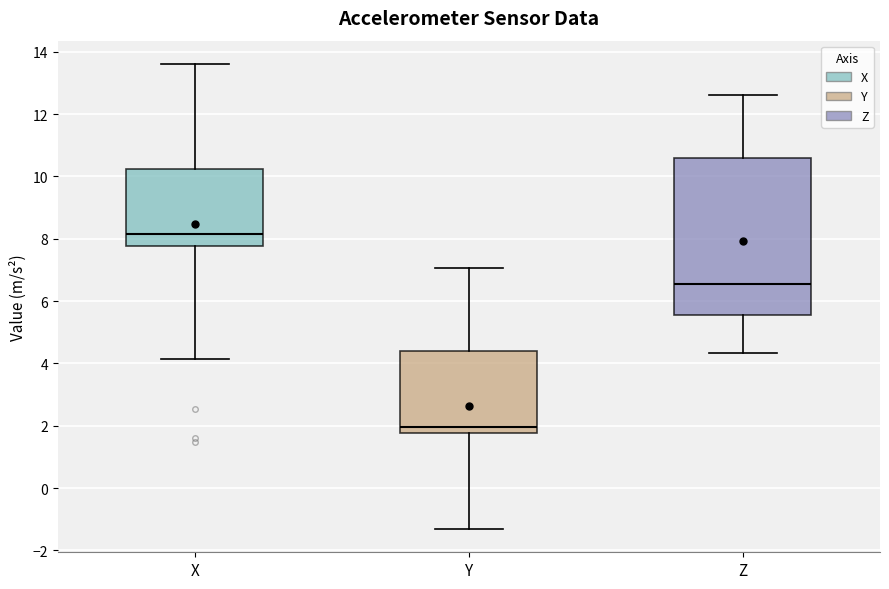

Reading left to right, transcribe this box plot: for each box, give where its median line is, the range the box spans, and where its two whiskers end, as read against the y-axis. The values are not printed on the chart, so give them approximately, as read against the axis.

X: median 8.2, box 7.8 to 10.2, whiskers 4.2 to 13.6
Y: median 2.0, box 1.8 to 4.4, whiskers -1.4 to 7.0
Z: median 6.6, box 5.6 to 10.6, whiskers 4.4 to 12.6